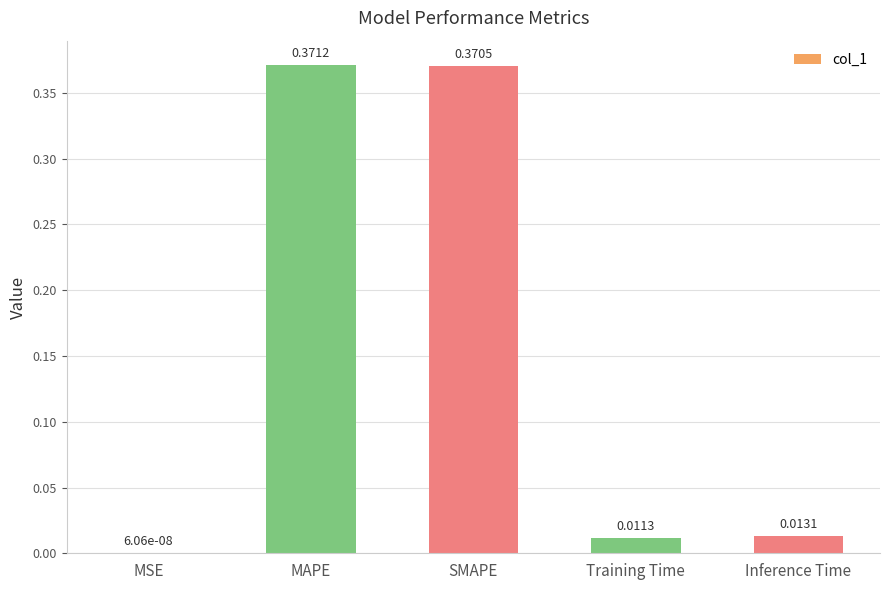

What is the sum of all values?

0.8